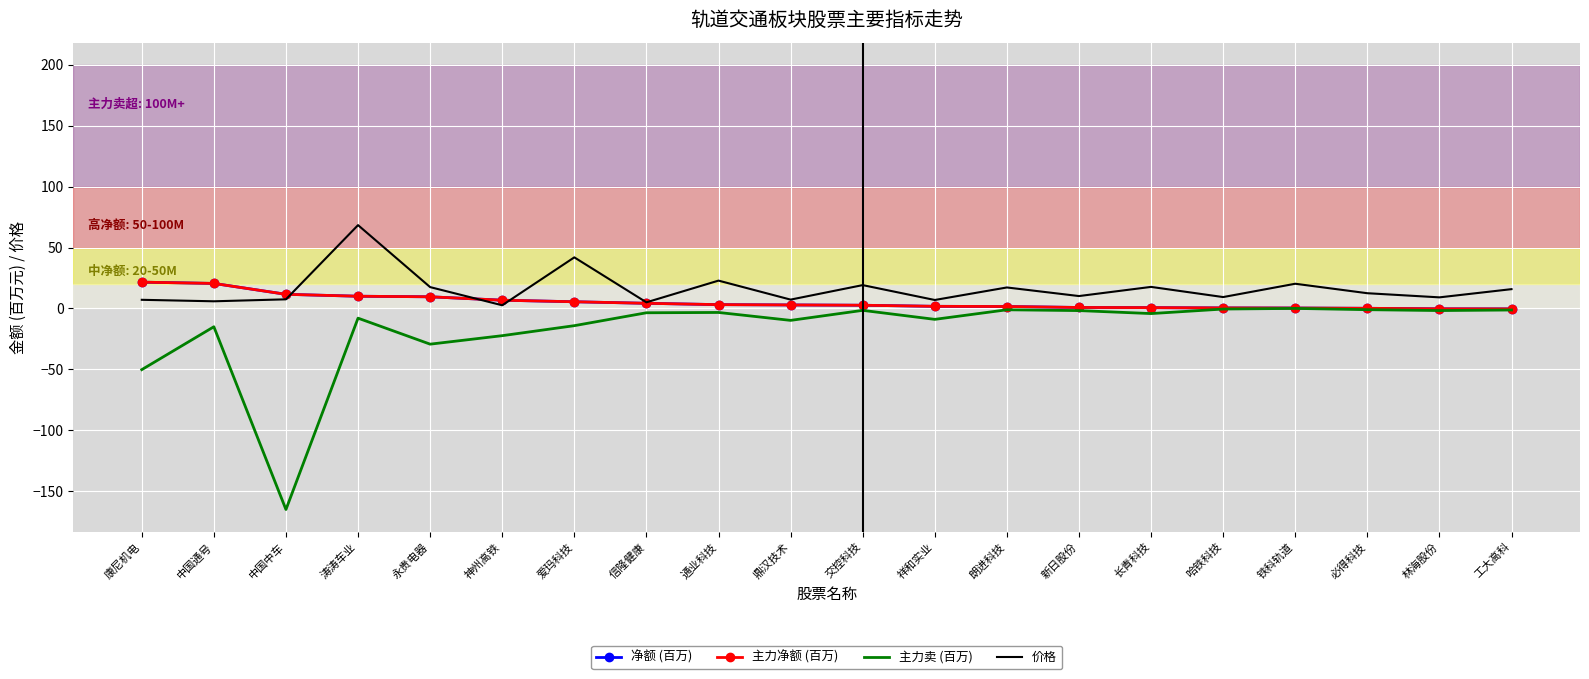

What is the label of the 6th point from the left?

神州高铁